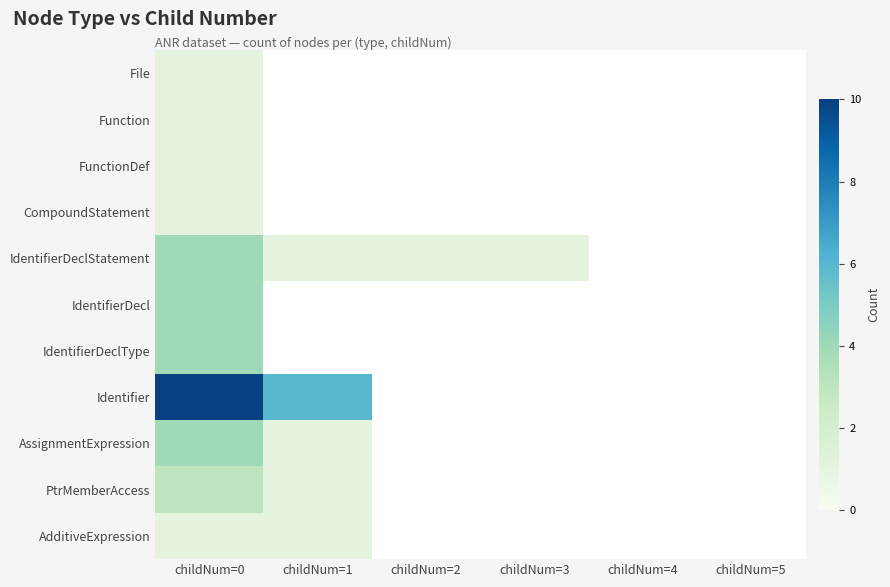

Reading left to right, what are all the values shown in this chart?

File: childNum=0=1	childNum=1=0	childNum=2=0	childNum=3=0	childNum=4=0	childNum=5=0
Function: childNum=0=1	childNum=1=0	childNum=2=0	childNum=3=0	childNum=4=0	childNum=5=0
FunctionDef: childNum=0=1	childNum=1=0	childNum=2=0	childNum=3=0	childNum=4=0	childNum=5=0
CompoundStatement: childNum=0=1	childNum=1=0	childNum=2=0	childNum=3=0	childNum=4=0	childNum=5=0
IdentifierDeclStatement: childNum=0=4	childNum=1=1	childNum=2=1	childNum=3=1	childNum=4=0	childNum=5=0
IdentifierDecl: childNum=0=4	childNum=1=0	childNum=2=0	childNum=3=0	childNum=4=0	childNum=5=0
IdentifierDeclType: childNum=0=4	childNum=1=0	childNum=2=0	childNum=3=0	childNum=4=0	childNum=5=0
Identifier: childNum=0=10	childNum=1=6	childNum=2=0	childNum=3=0	childNum=4=0	childNum=5=0
AssignmentExpression: childNum=0=4	childNum=1=1	childNum=2=0	childNum=3=0	childNum=4=0	childNum=5=0
PtrMemberAccess: childNum=0=3	childNum=1=1	childNum=2=0	childNum=3=0	childNum=4=0	childNum=5=0
AdditiveExpression: childNum=0=1	childNum=1=1	childNum=2=0	childNum=3=0	childNum=4=0	childNum=5=0